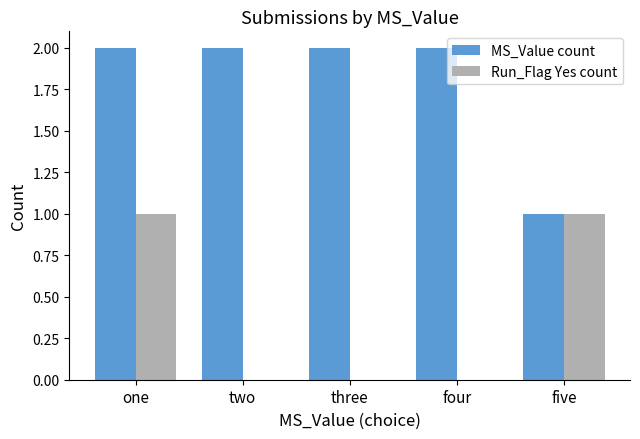

What is the sum of the MS_Value count values at two and five?

3